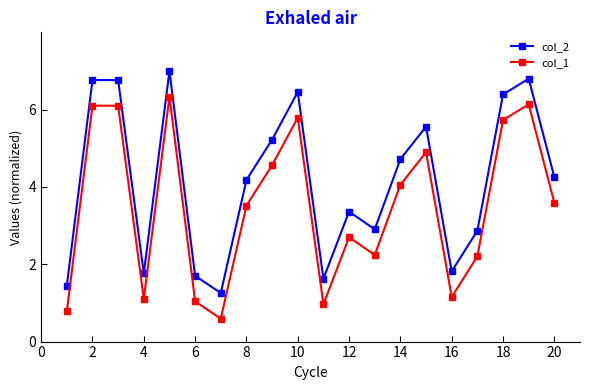

What is the sum of all col_1 values?

69.6